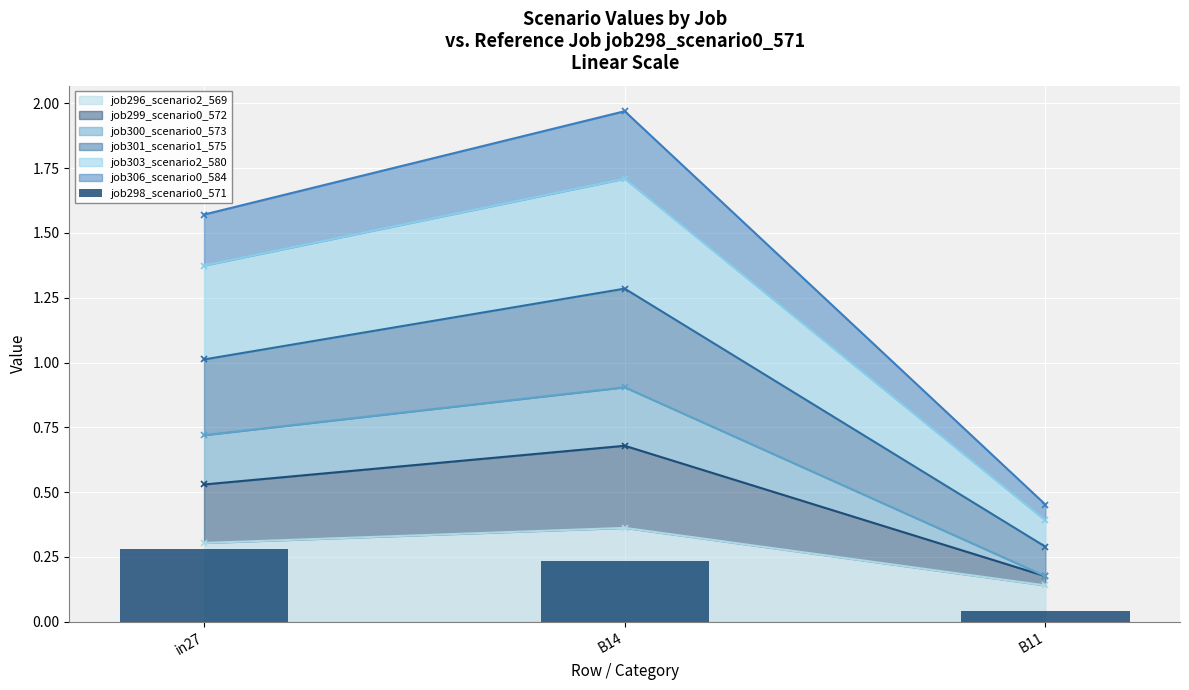

Reading left to right, extract all data points from this chart.

in27=0.3	B14=0.2	B11=0.0